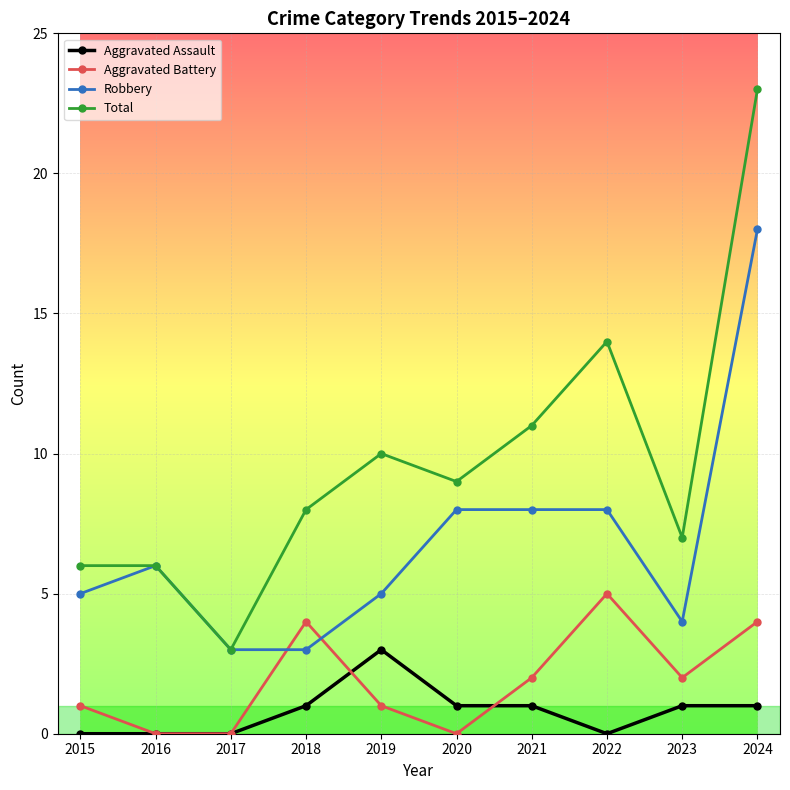

Is the value of Total at 2019 greater than the value of Robbery at 2021?

Yes